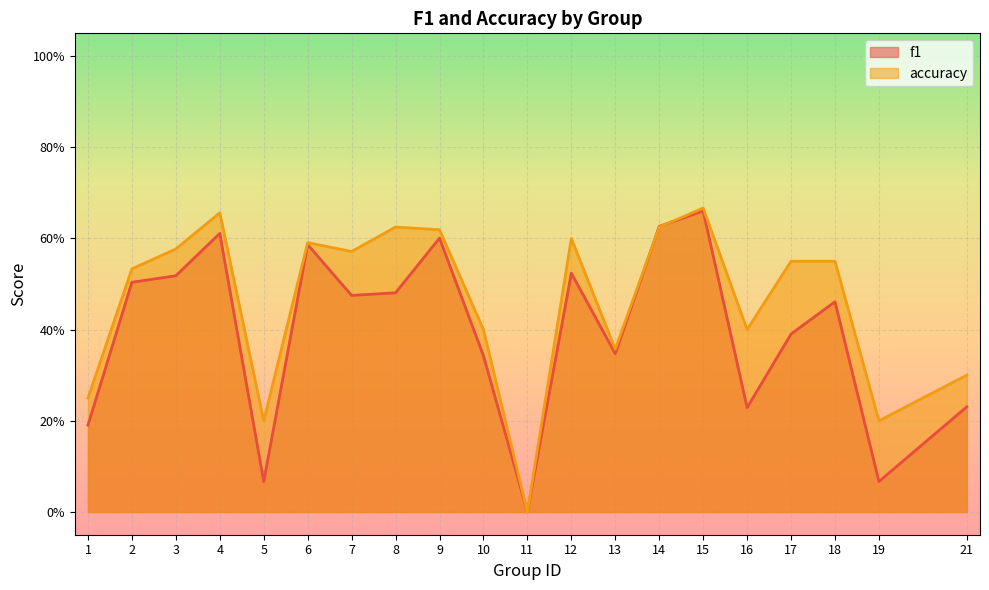

How many data points does each series have?

20